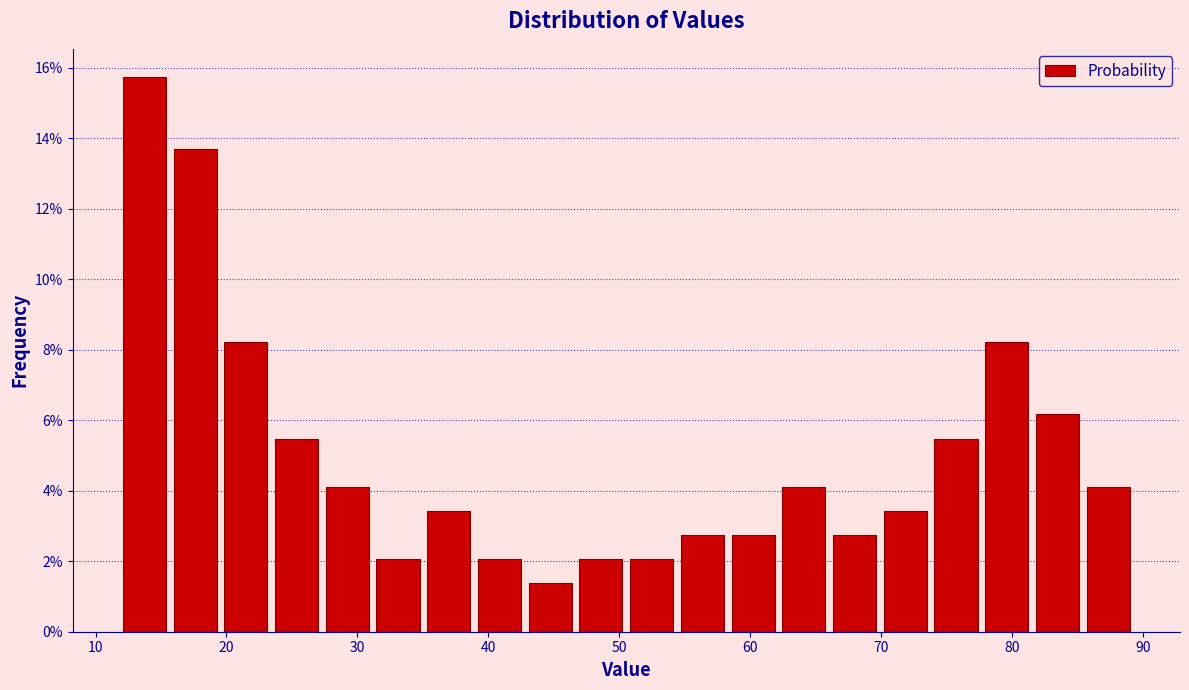

Around what value on the x-axis is the tallest bar? Give the approximate position of its centre, as read against the axis.

14